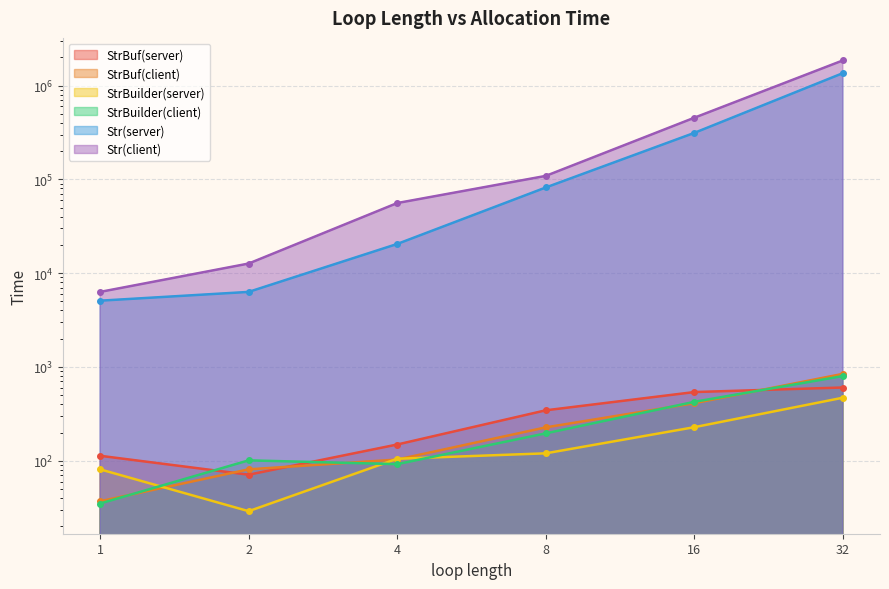

Reading right to left, what are all the values shown in this chart?

StrBuf(server): 604	540	345	149	71	113
StrBuf(client): 844	411	227	103	81	37
StrBuilder(server): 470	228	120	105	29	81
StrBuilder(client): 800	425	196	92	101	35
Str(server): 1357065	313046	81924	20481	6313	5089
Str(client): 1854443	454132	108892	55913	12666	6313